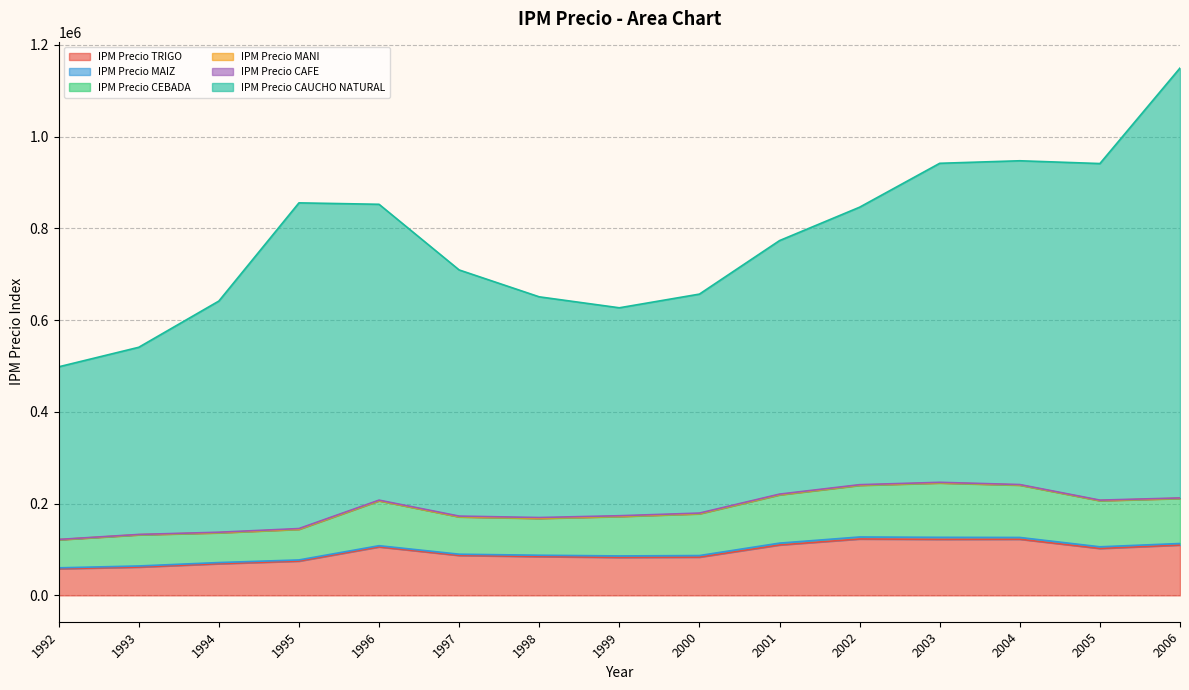

At which label is IPM Precio TRIGO closest to 90480?

1997